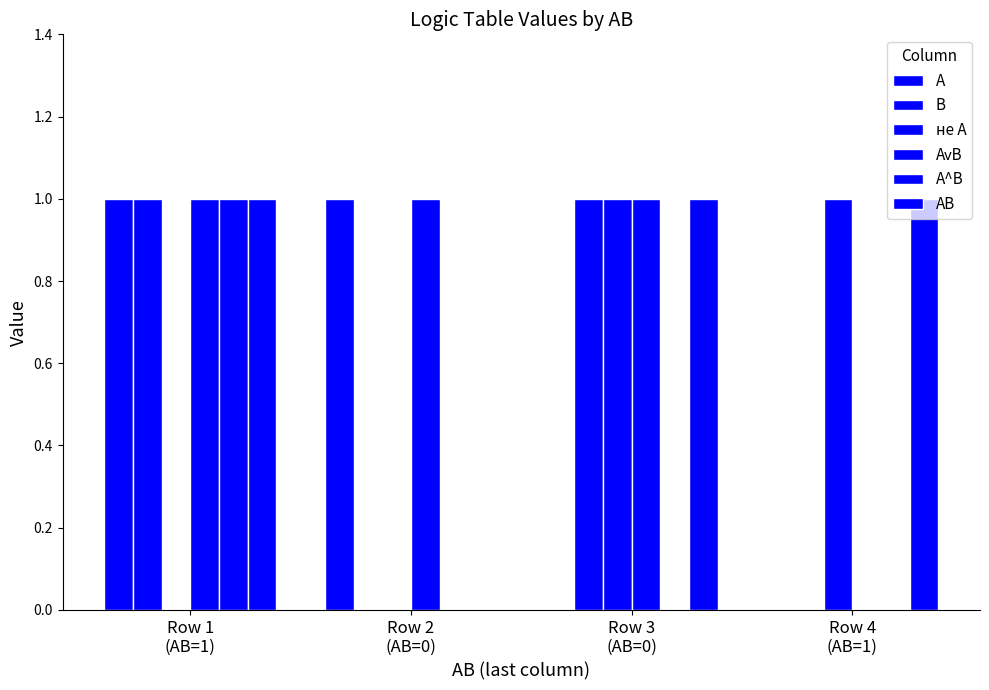

Are the bars horizontal?

No